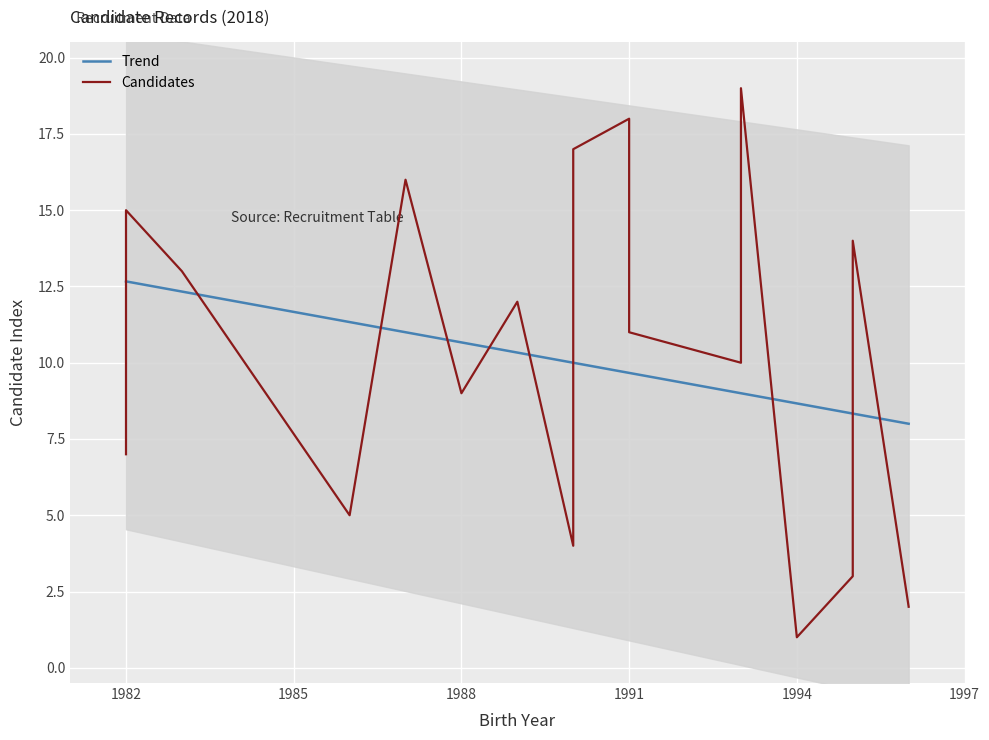

What is the minimum value shown in the chart?

1